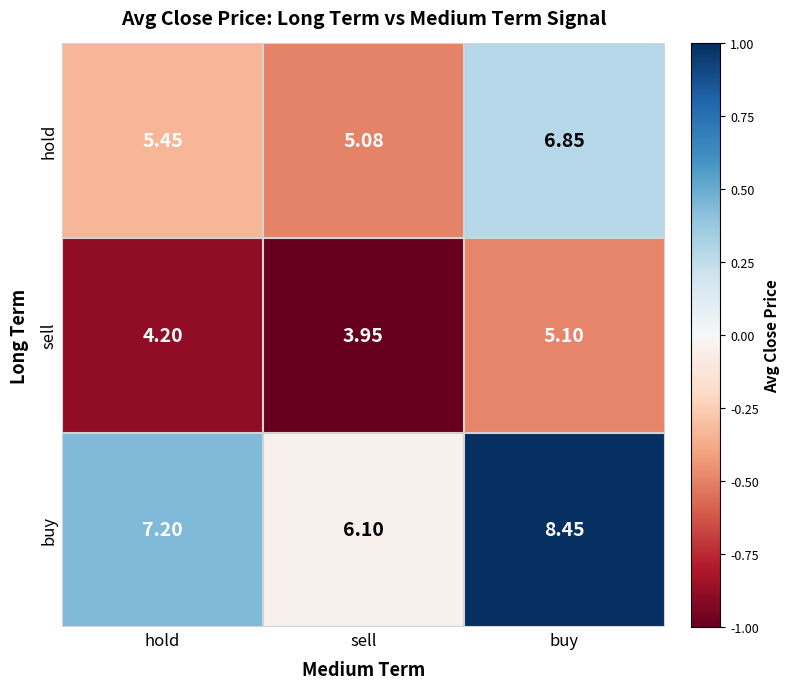

Is the value of buy at hold greater than the value of hold at sell?

Yes